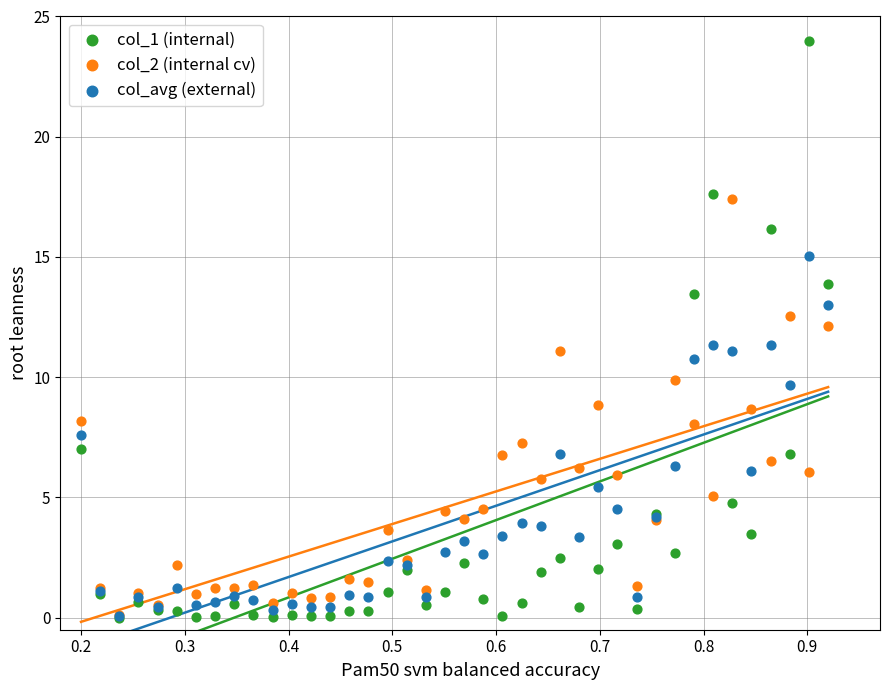

What are all the series names shown in the legend?

col_1 (internal), col_2 (internal cv), col_avg (external)